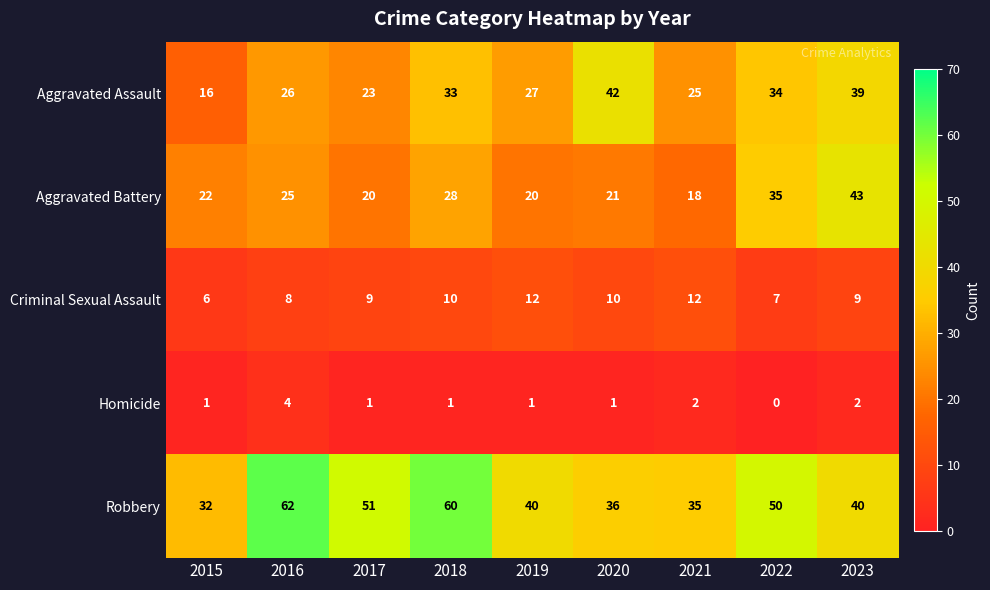

What is the greatest value displayed?

62